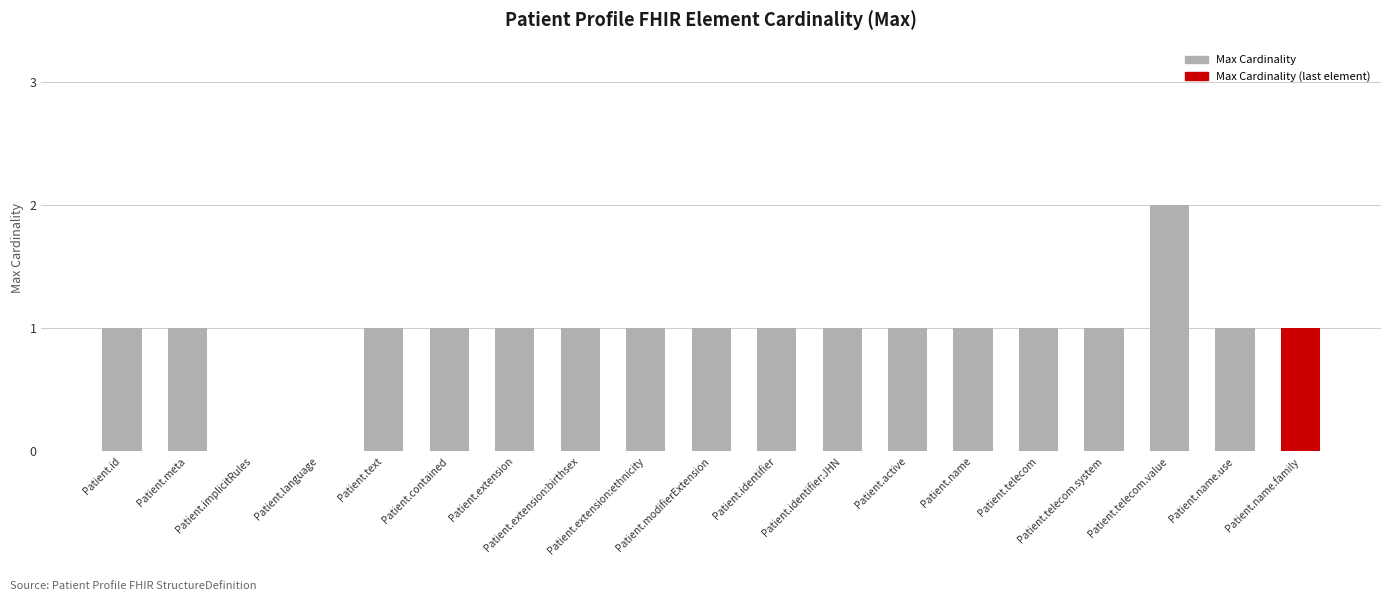

What is the change in value from Patient.contained to Patient.telecom.value?

+1